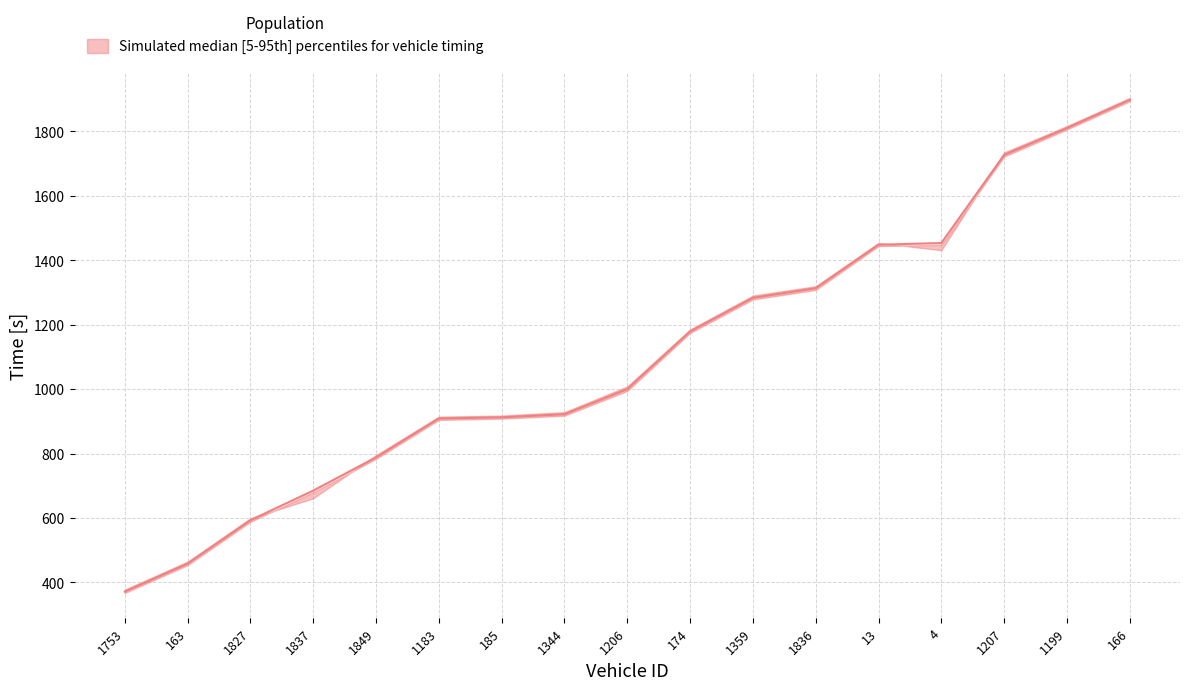

What is the smallest value displayed?

367.3